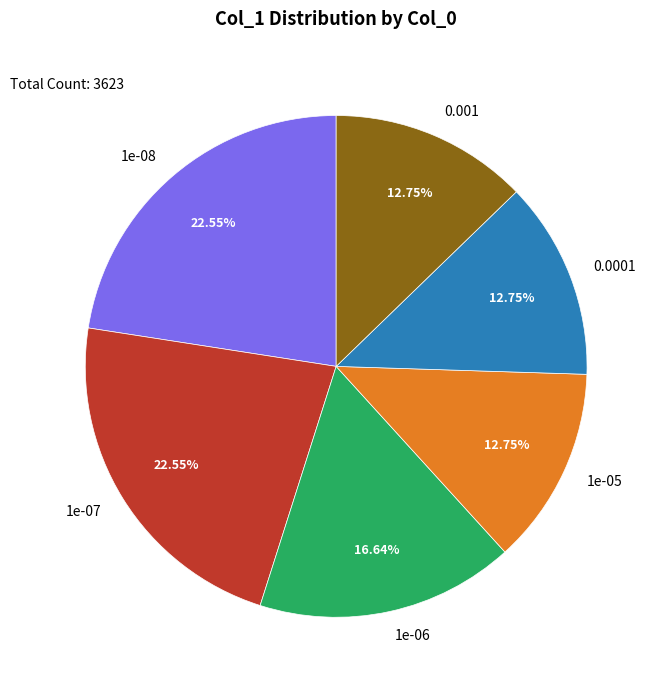

Is the sum of 1e-08 and 0.001 greater than half?

No